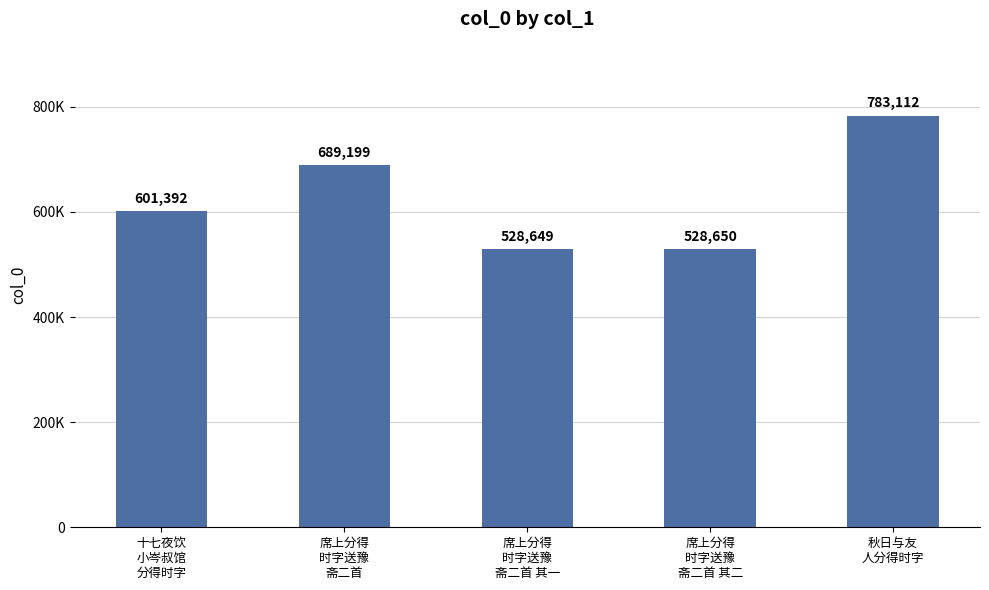

Where does the data first go above 601392?

席上分得
时字送豫
斋二首